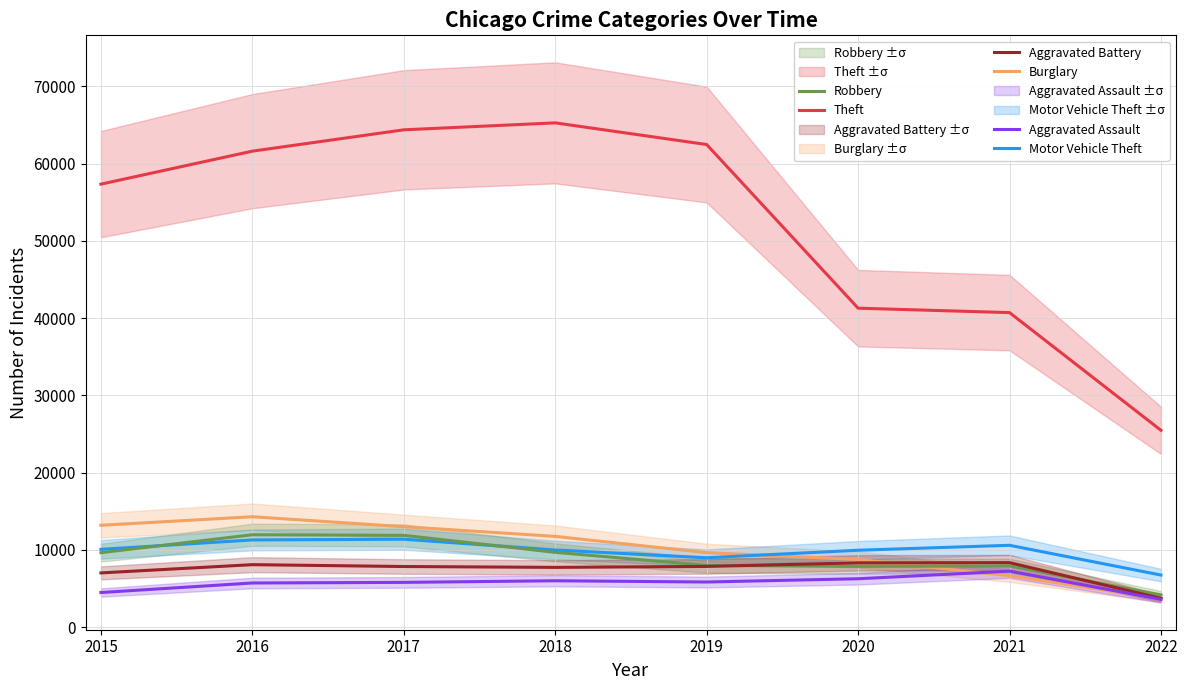

What is the value of the Theft point at the 8th from the left?

25480